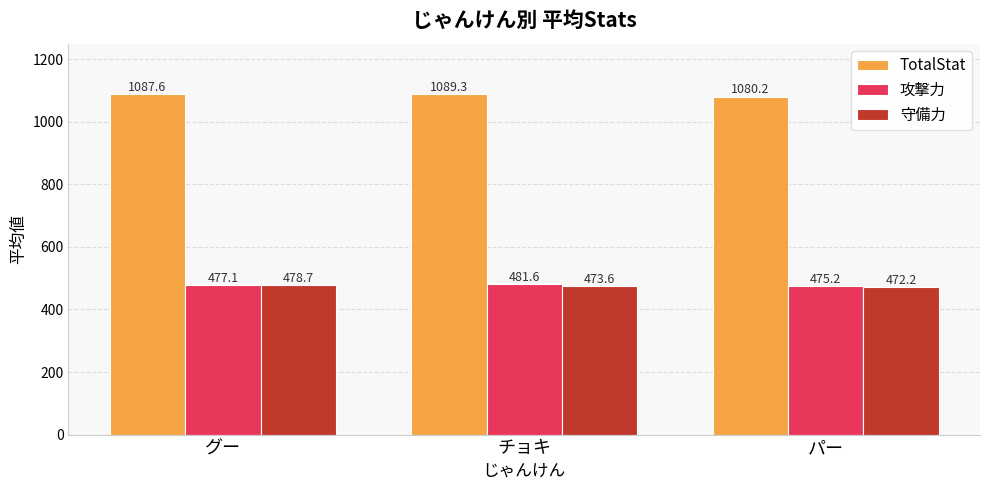

How many groups of bars are there?

3